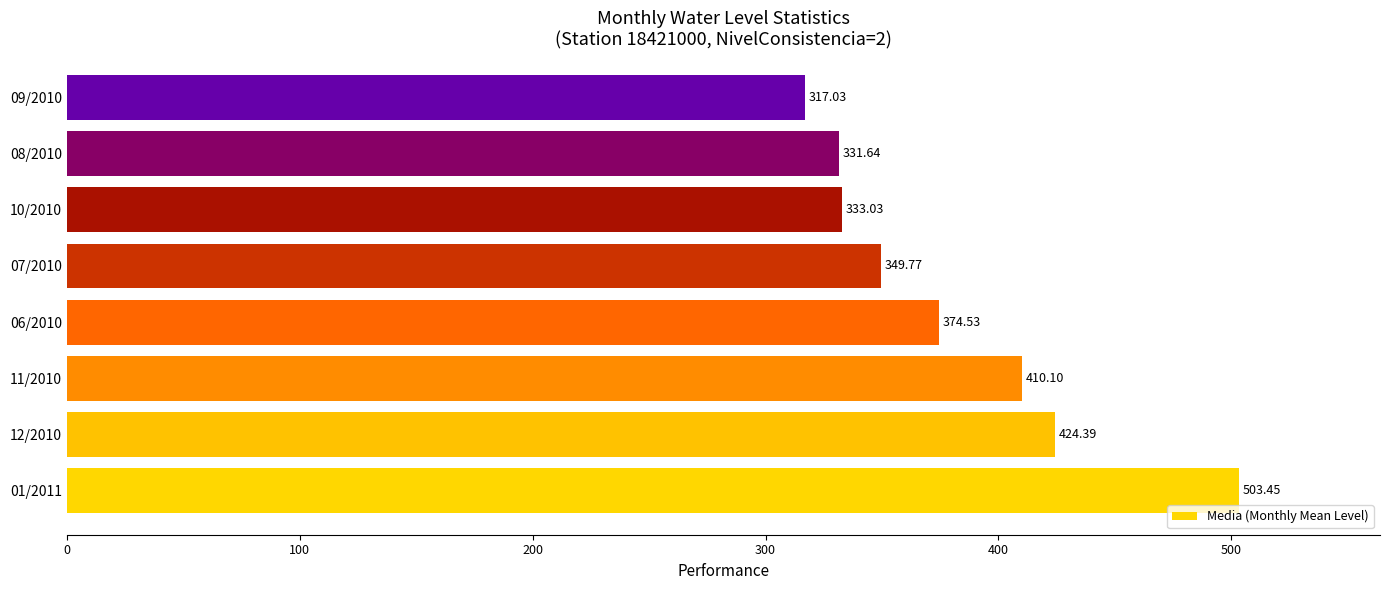

At which category does the chart reach its minimum across all series?

09/2010